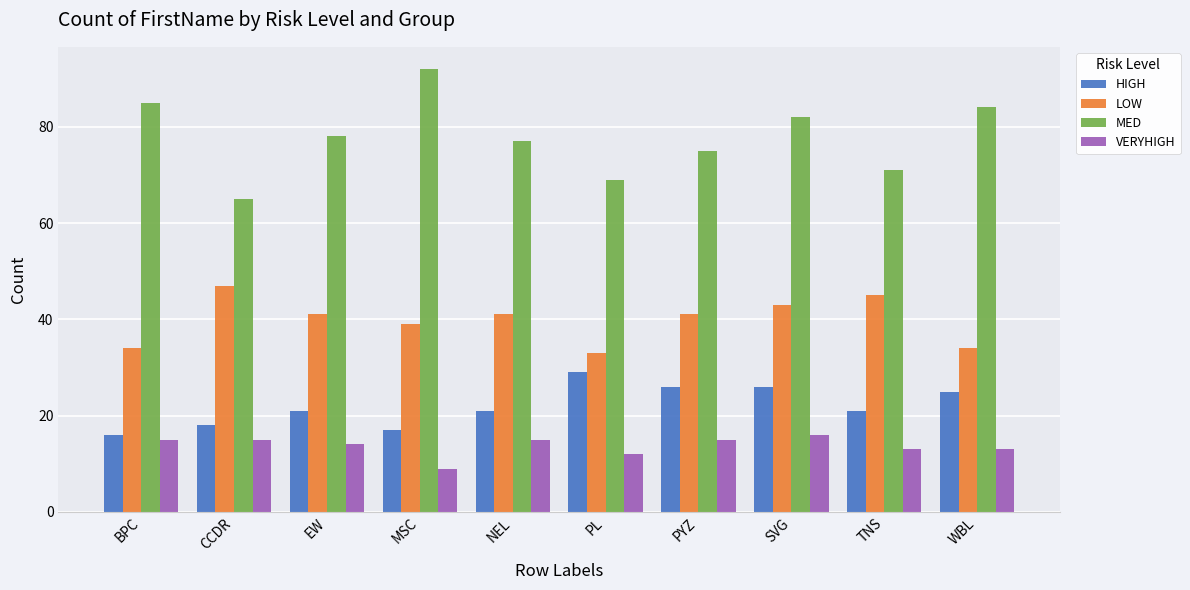

What is the approximate value of MED at SVG, to the nearest 10?

80